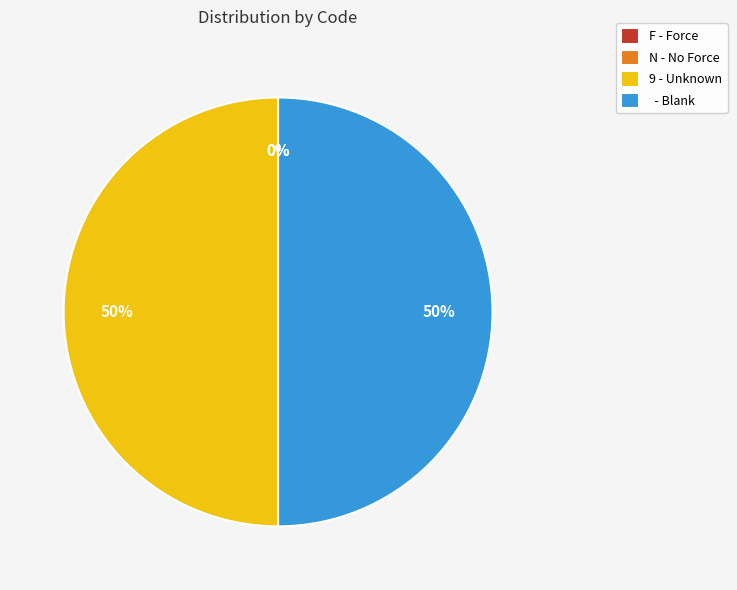

To the nearest percent, what is the difference between the largest and smallest slice percentages?

50%